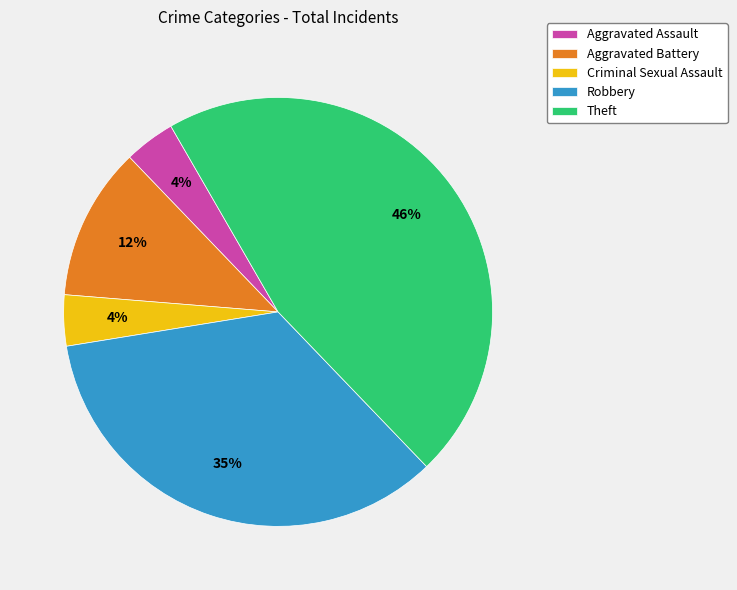

To the nearest percent, what portion does Aggravated Assault represent?

4%